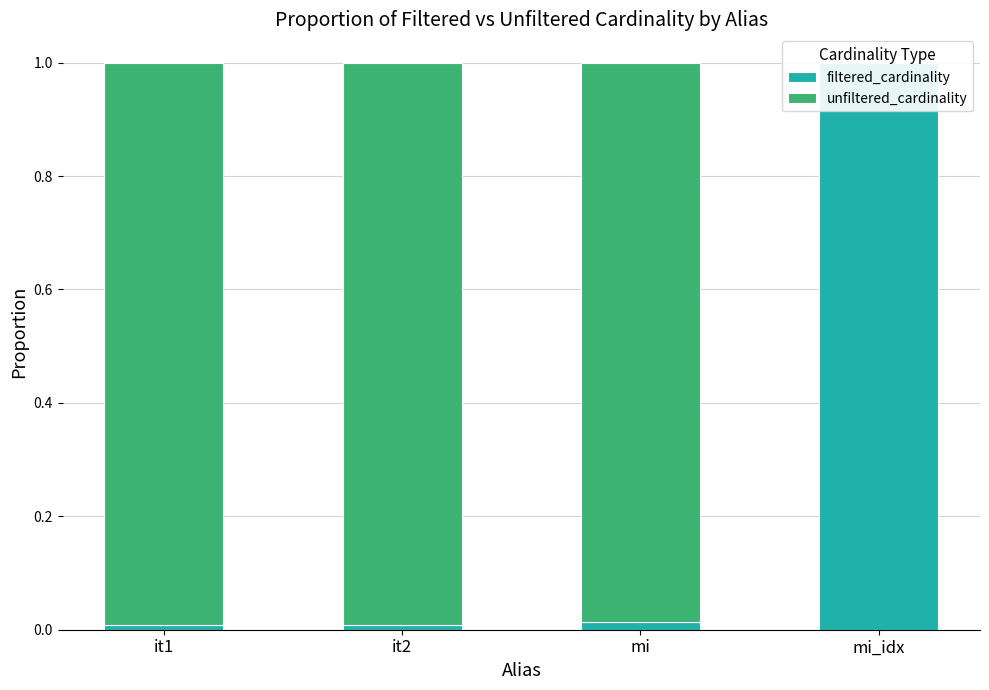

What is the maximum value shown in the chart?

1.0